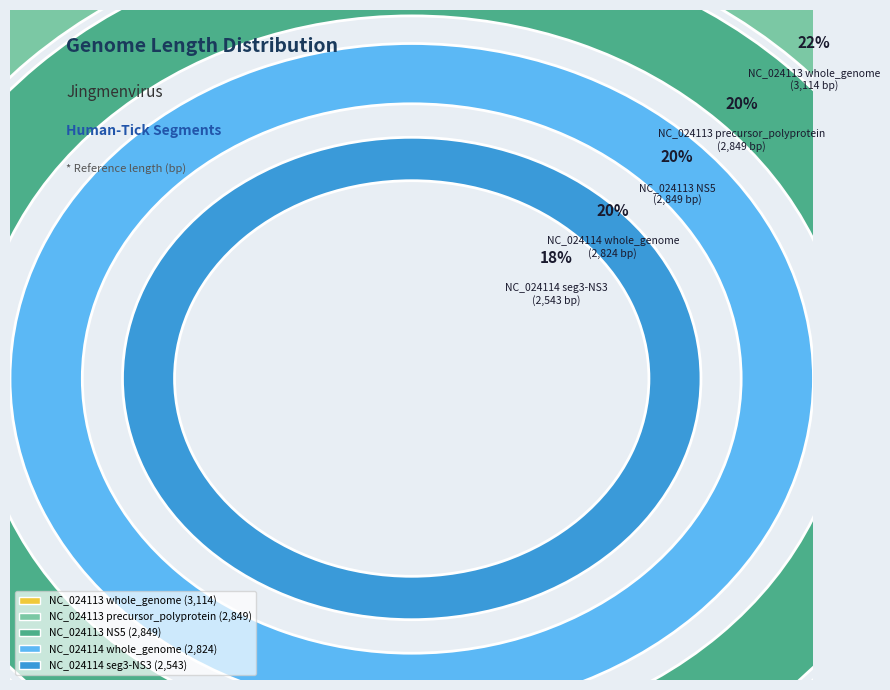

The NC_024114 seg3-NS3 slice represents 18% of the pie. True or false?

True